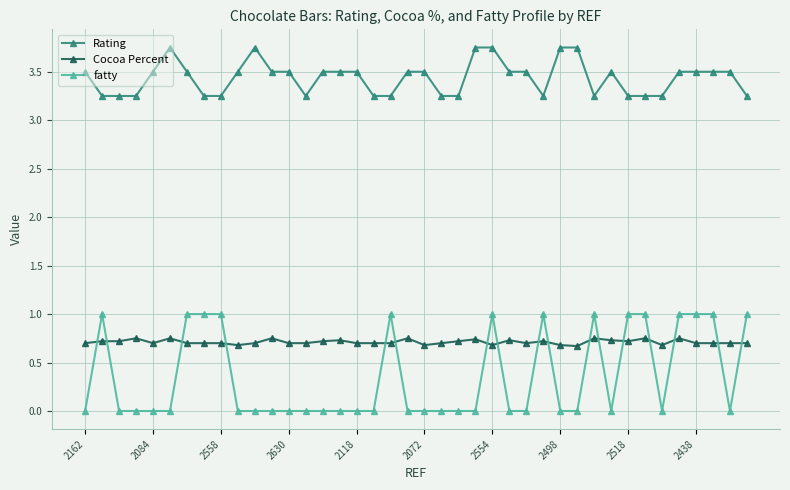

What is the sum of all Rating values?

137.5